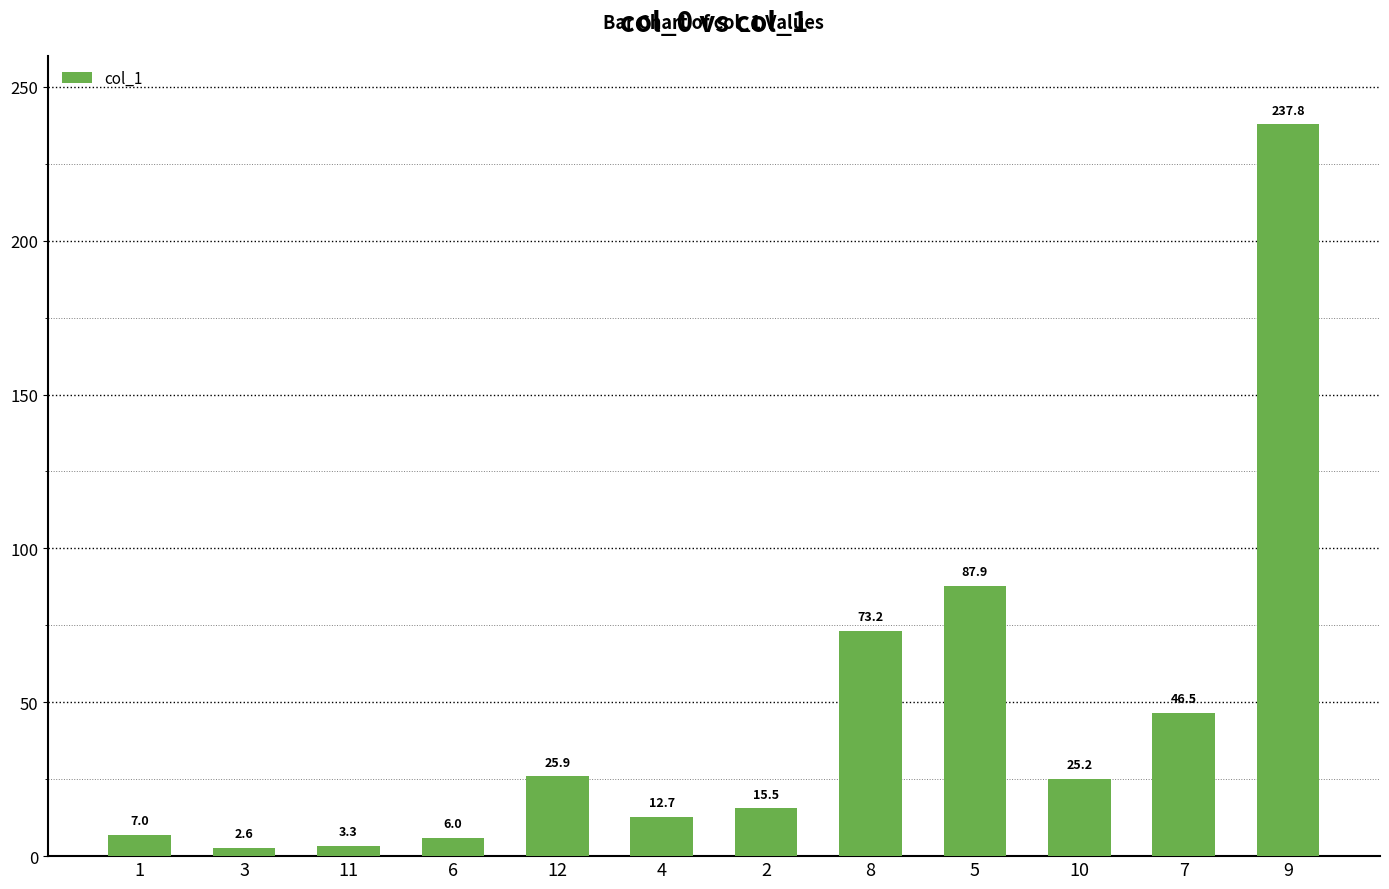

What is the value of the 12th bar from the left?

237.8